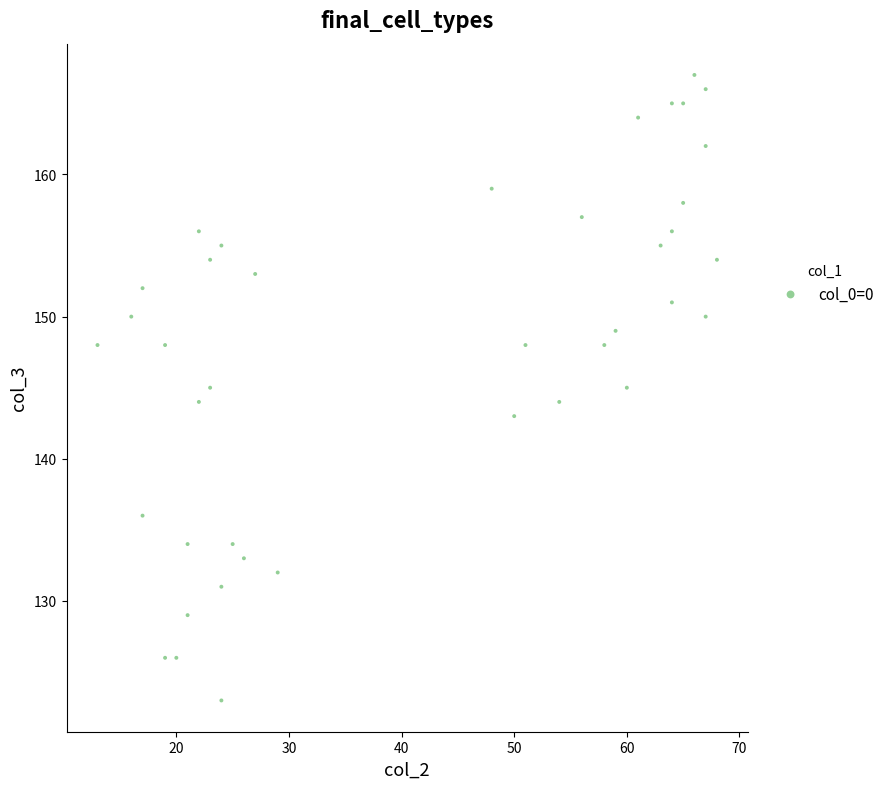

What is the range of X values (max minus min)?

55